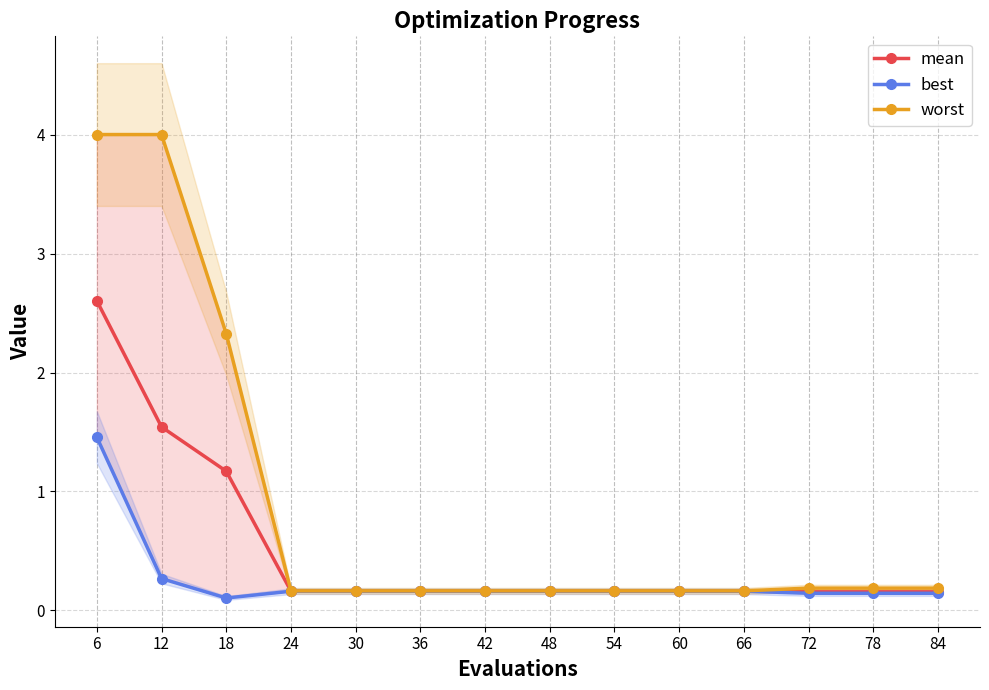

Reading right to left, list all the values displayed in this chart.

mean: 0.2	0.2	0.2	0.2	0.2	0.2	0.2	0.2	0.2	0.2	0.2	1.2	1.5	2.6
best: 0.1	0.1	0.1	0.2	0.2	0.2	0.2	0.2	0.2	0.2	0.2	0.1	0.3	1.5
worst: 0.2	0.2	0.2	0.2	0.2	0.2	0.2	0.2	0.2	0.2	0.2	2.3	4.0	4.0